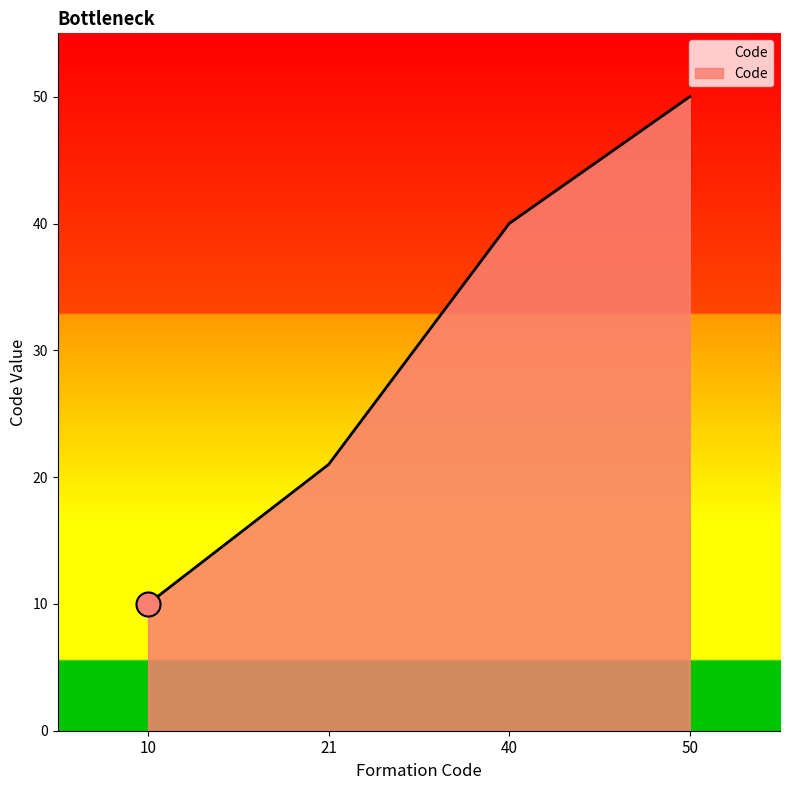

What is the change in value from 10 to 21?

+11